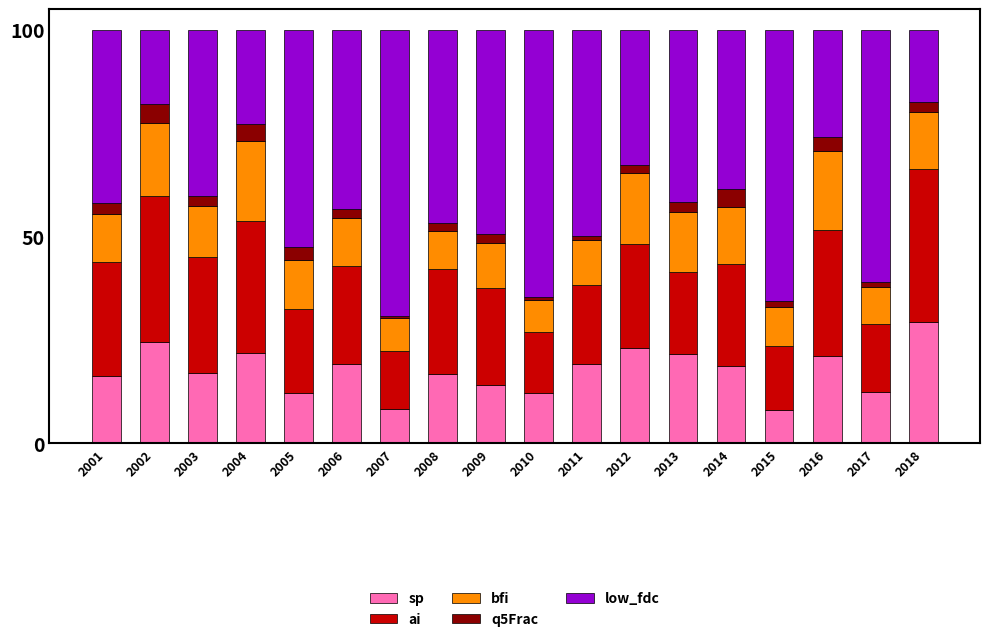

What is the highest value of the sp series?

29.5